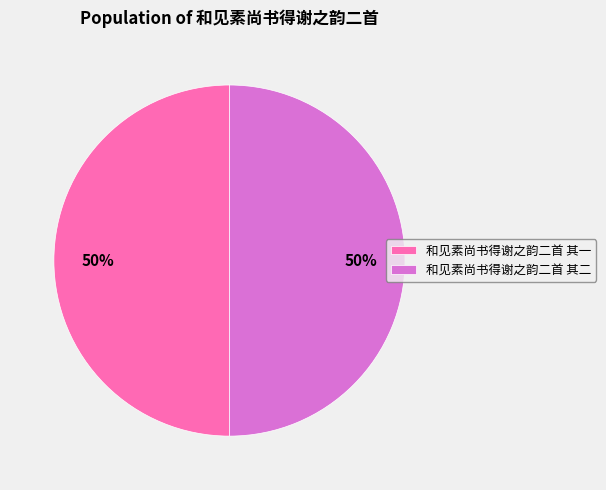

How many segments does this pie chart have?

2